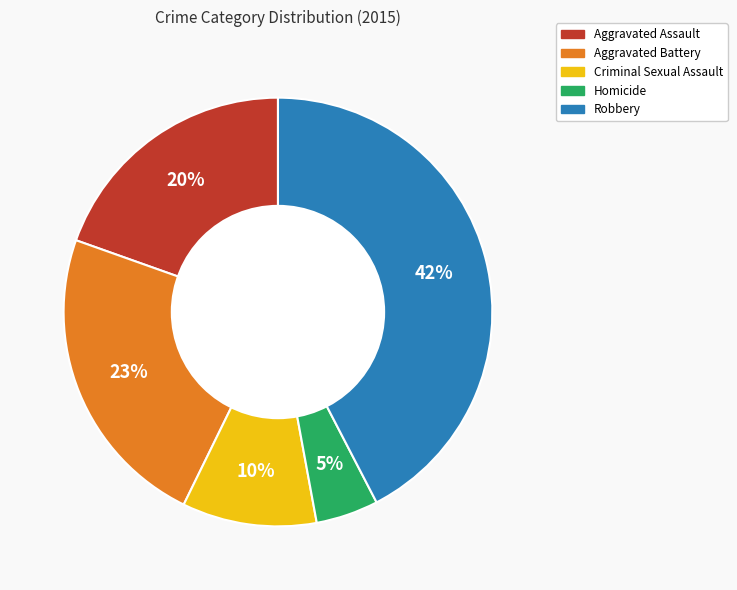

Rank the categories by value from highest to lowest.

Robbery, Aggravated Battery, Aggravated Assault, Criminal Sexual Assault, Homicide